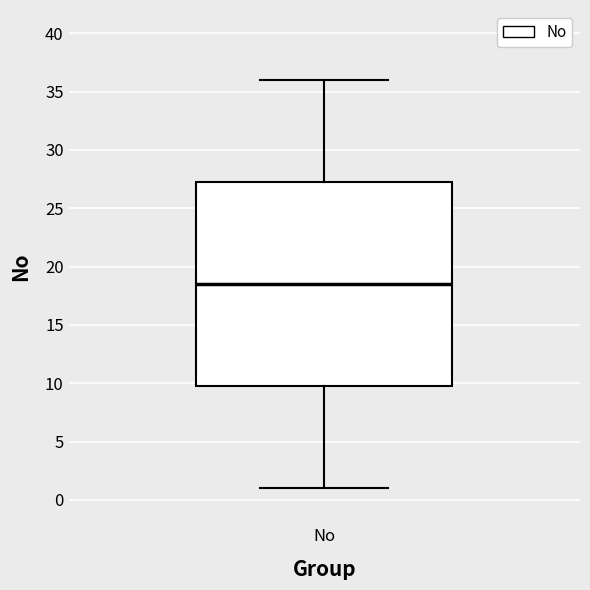

Transcribe this box plot: give where the median line is, the range the box spans, and where the two whiskers end, as read against the y-axis. The values are not printed on the chart, so give them approximately, as read against the axis.

median 18.5, box 10.0 to 27.5, whiskers 1.0 to 36.0